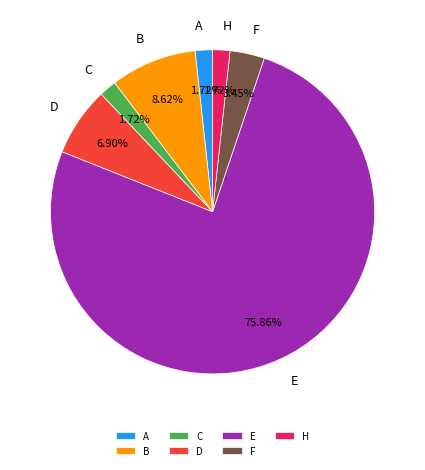

Does D account for over 50% of the chart?

No